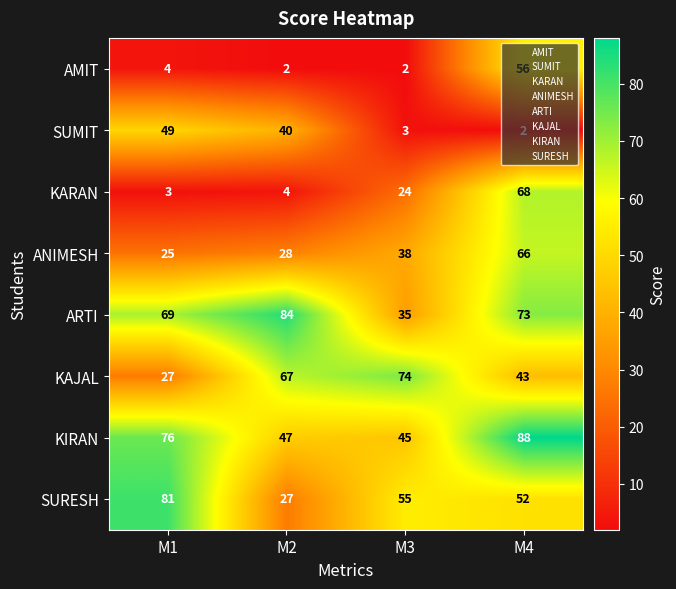

At which label is KAJAL closest to 50?

M4